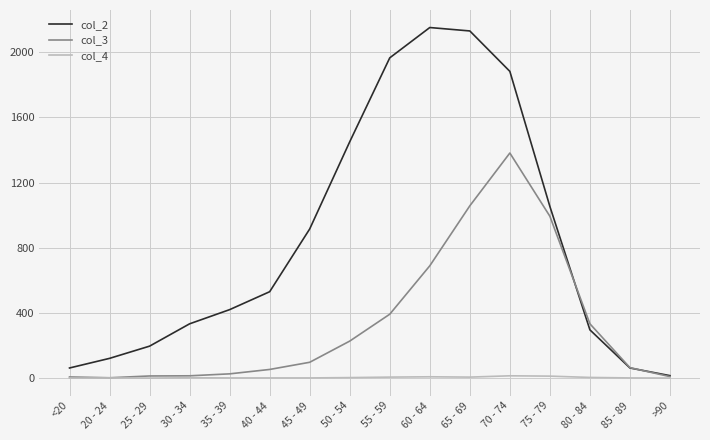

Which series has the widest spread of values?

col_2